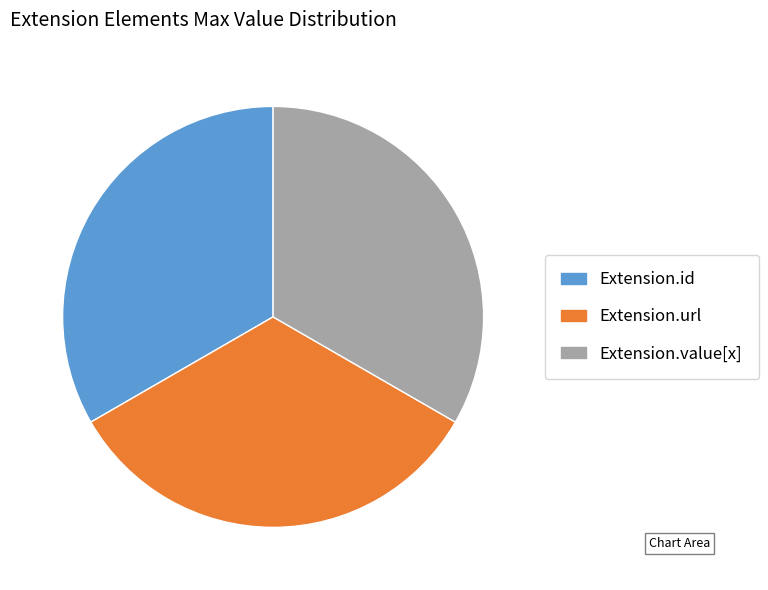

True or false: Extension.value[x] accounts for 33% of the total.

True